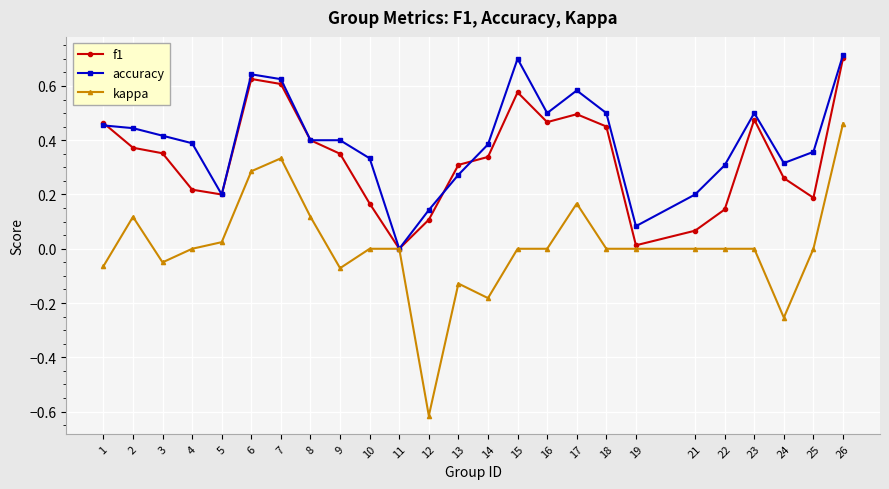

True or false: accuracy and f1 cross at least once.

True